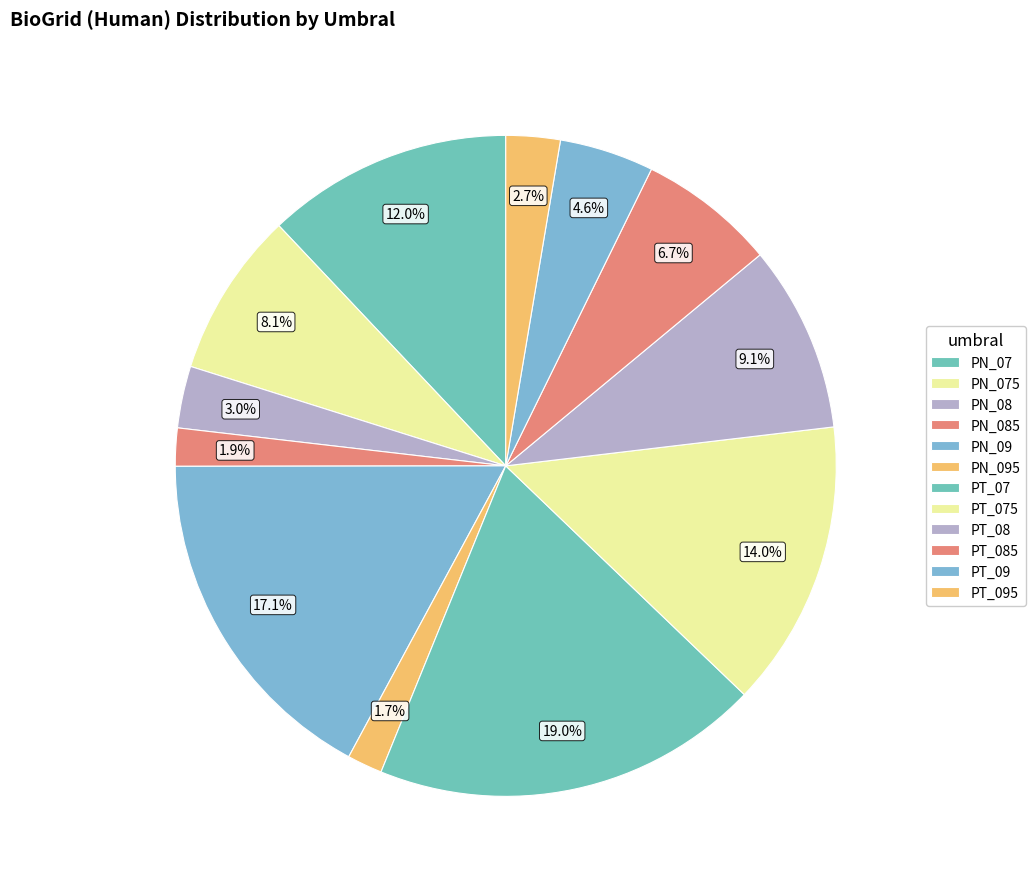

How many slices are in this pie chart?

12